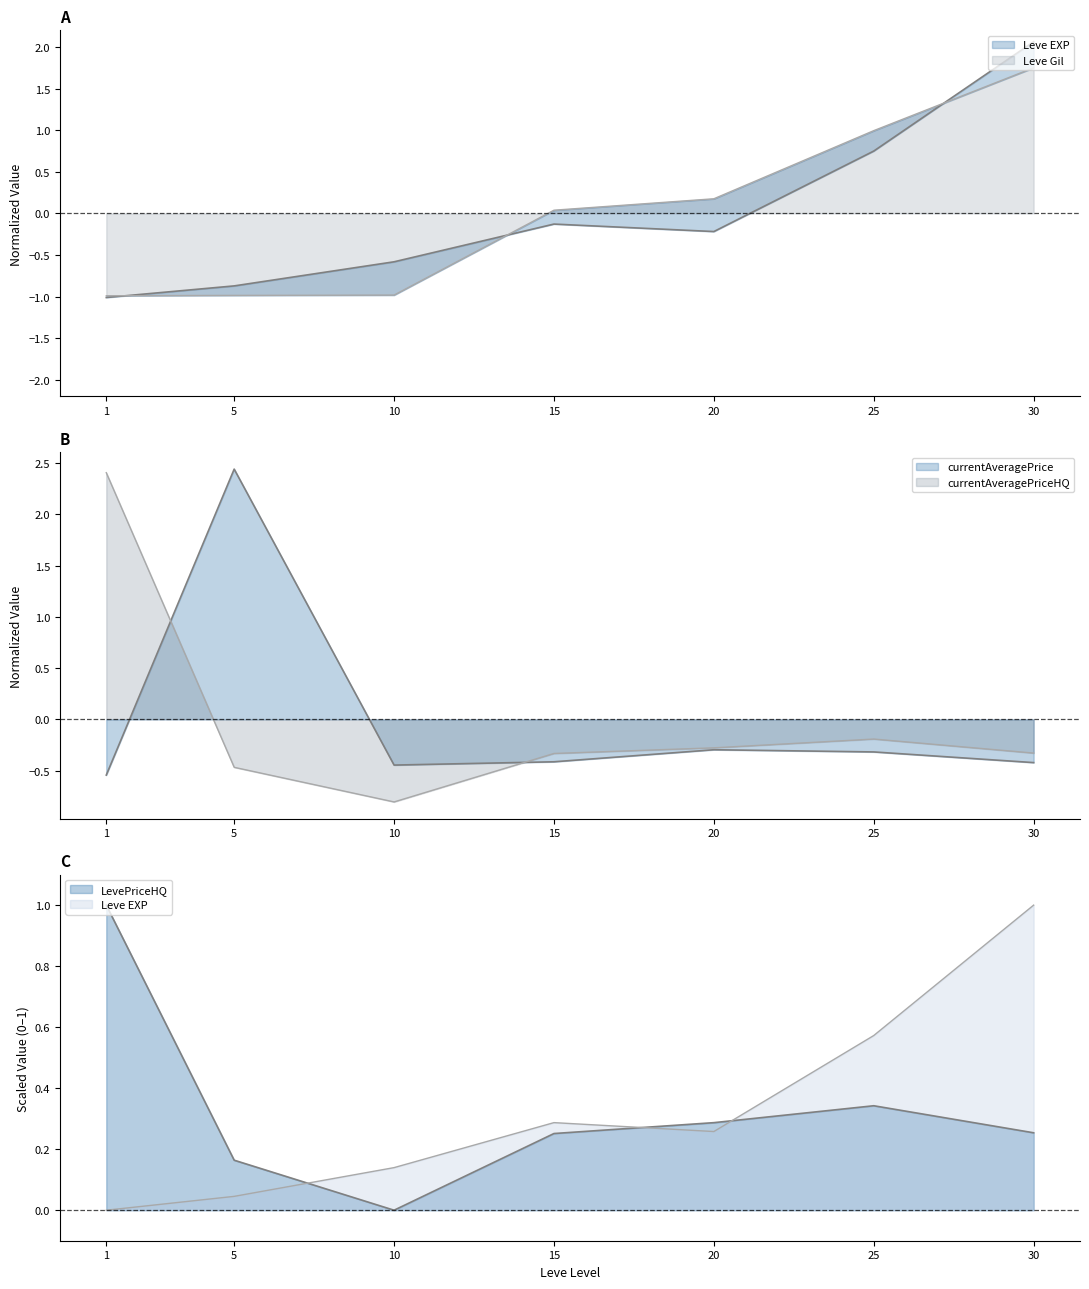

True or false: Leve Gil has more than 1 points higher than both neighbors.

False